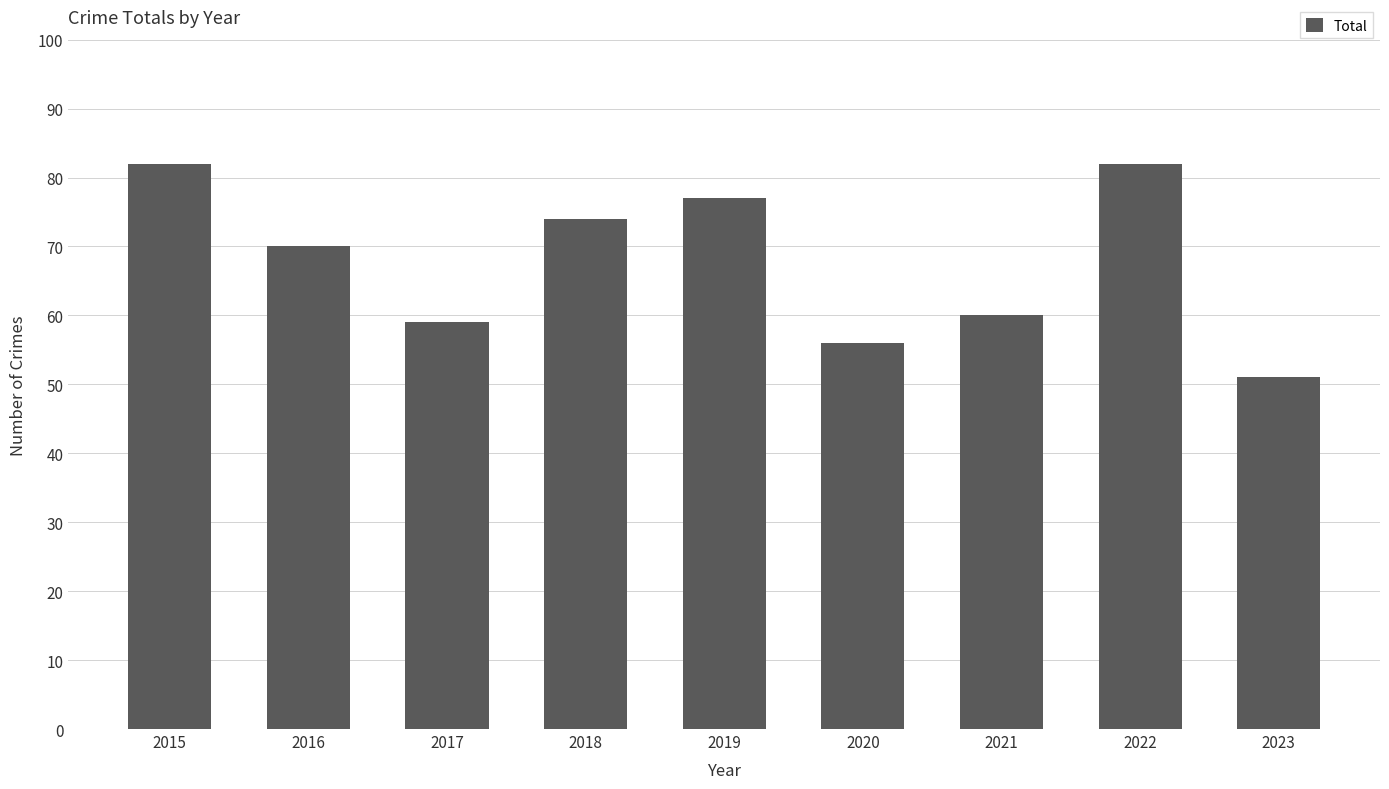

Is it true that the value at 2016 is 93?

False